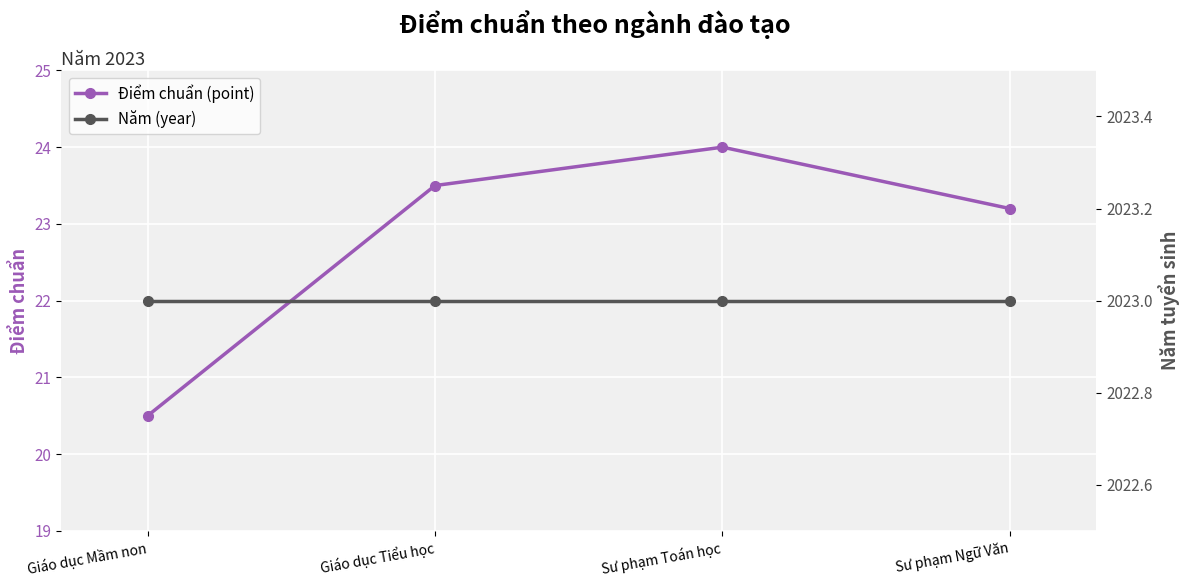

Which series has the largest range (max minus min)?

Điểm chuẩn (point)